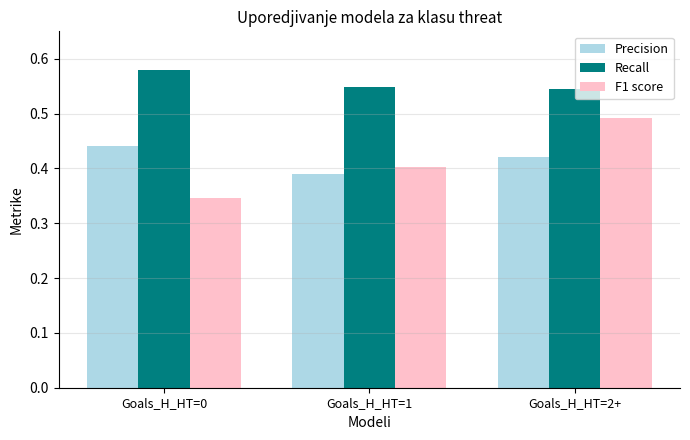

True or false: Precision has a value of 0.4 at Goals_H_HT=0.

True